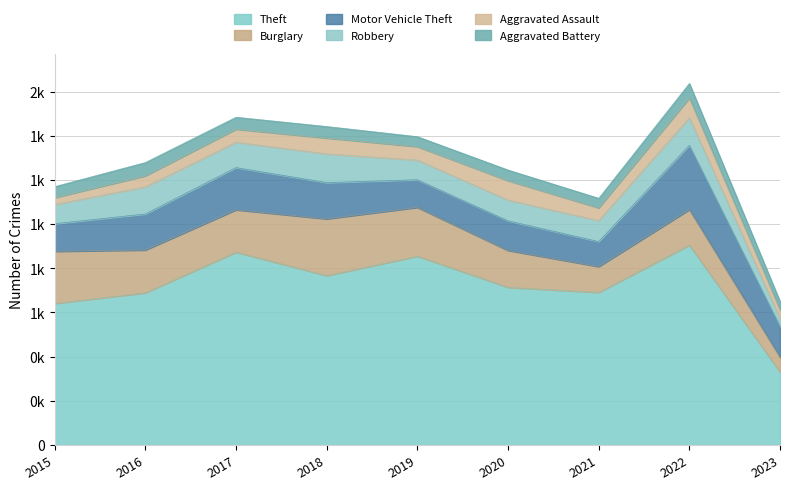

Count the number of categories in the chart.

9